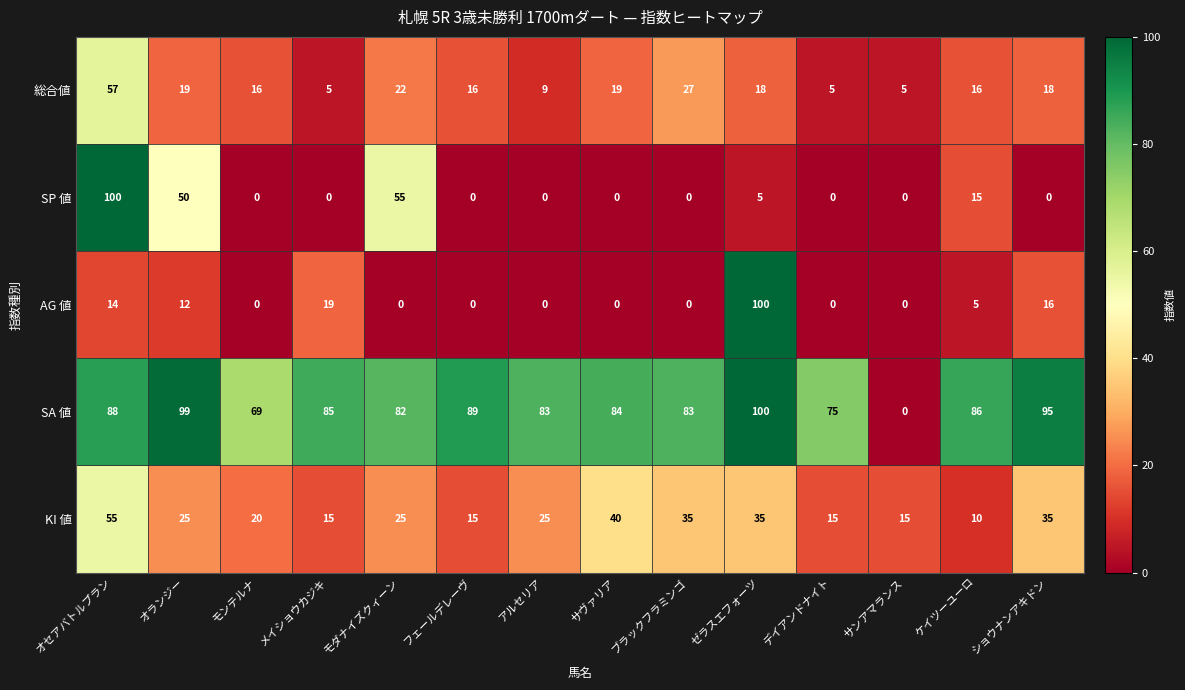

What is the maximum value shown in the chart?

100